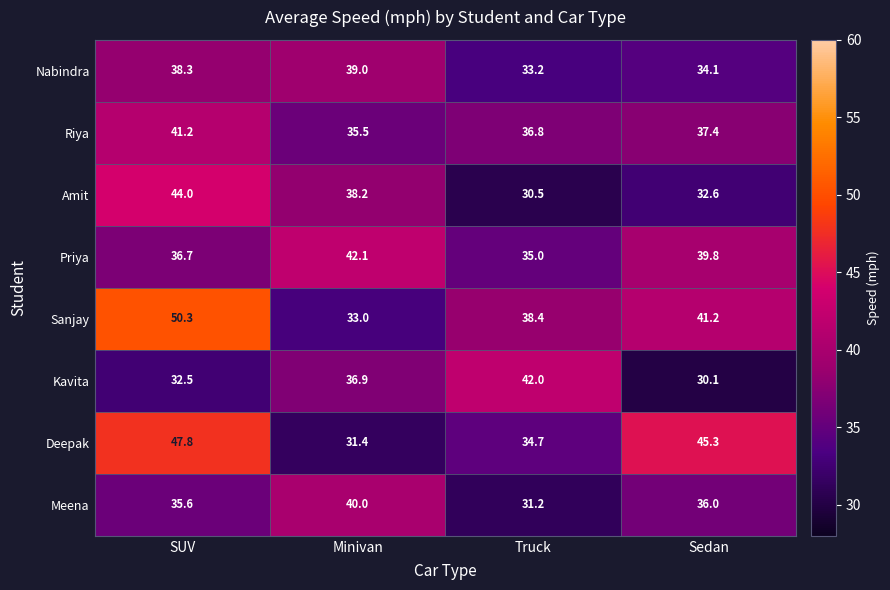

How many data points does each series have?

4